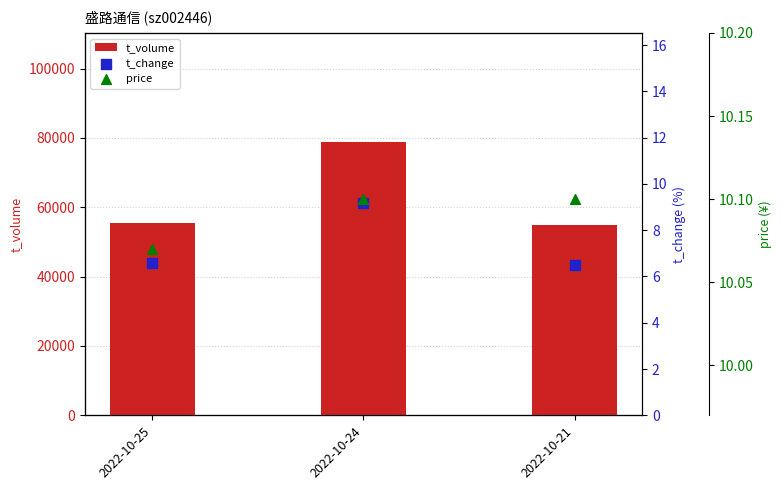

At which category is the sum across all series the highest?

2022-10-24